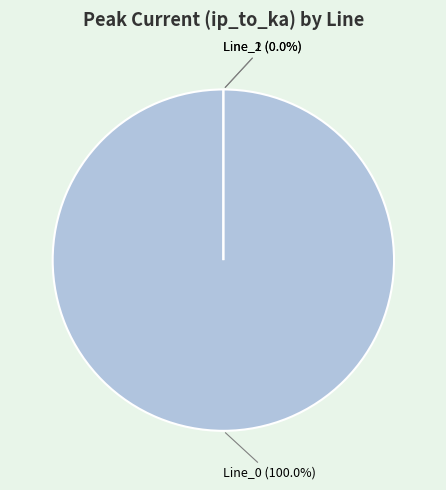

To the nearest percent, what is the average slice percentage?

33%